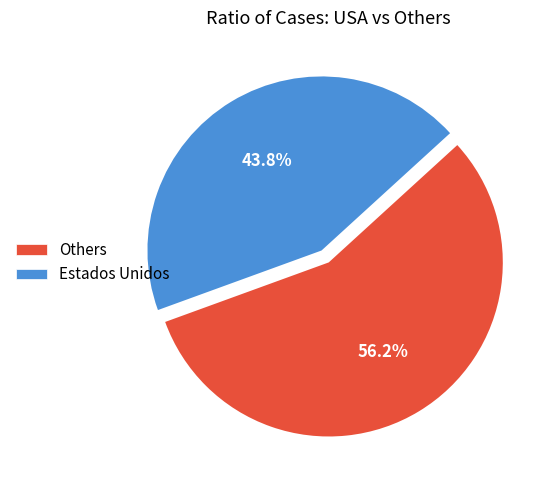

Between Others and Estados Unidos, which is larger?

Others